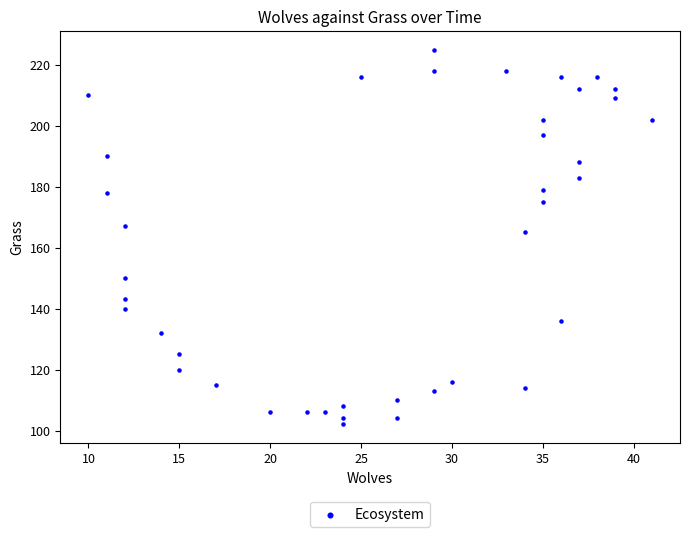

What Y value in the scatter plot is closest to 163?

165